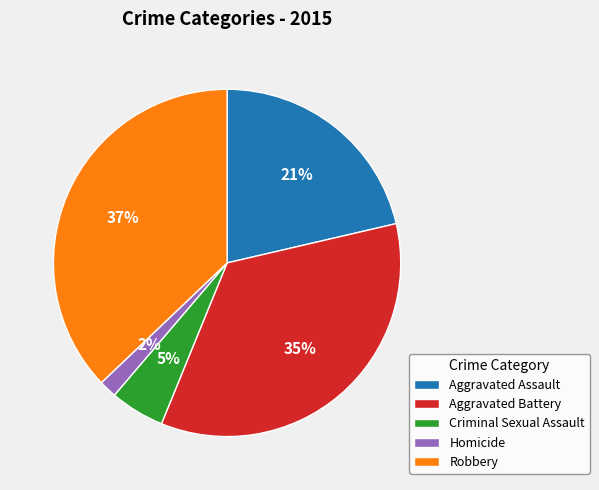

To the nearest percent, what is the difference between the largest and smallest slice percentages?

35%